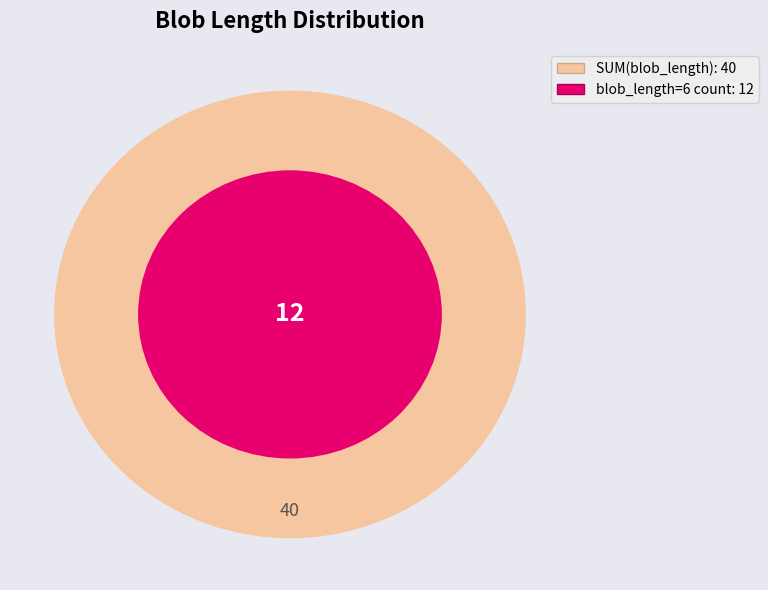

Do 6 and 9 together represent more than half of the pie?

No